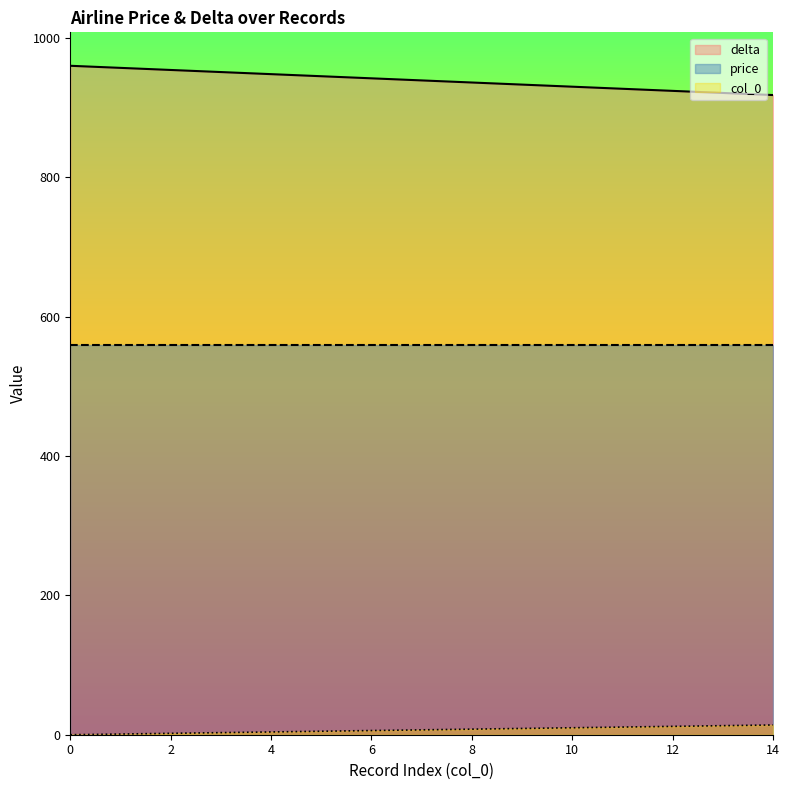

What is the highest value of the col_0 line series?

14